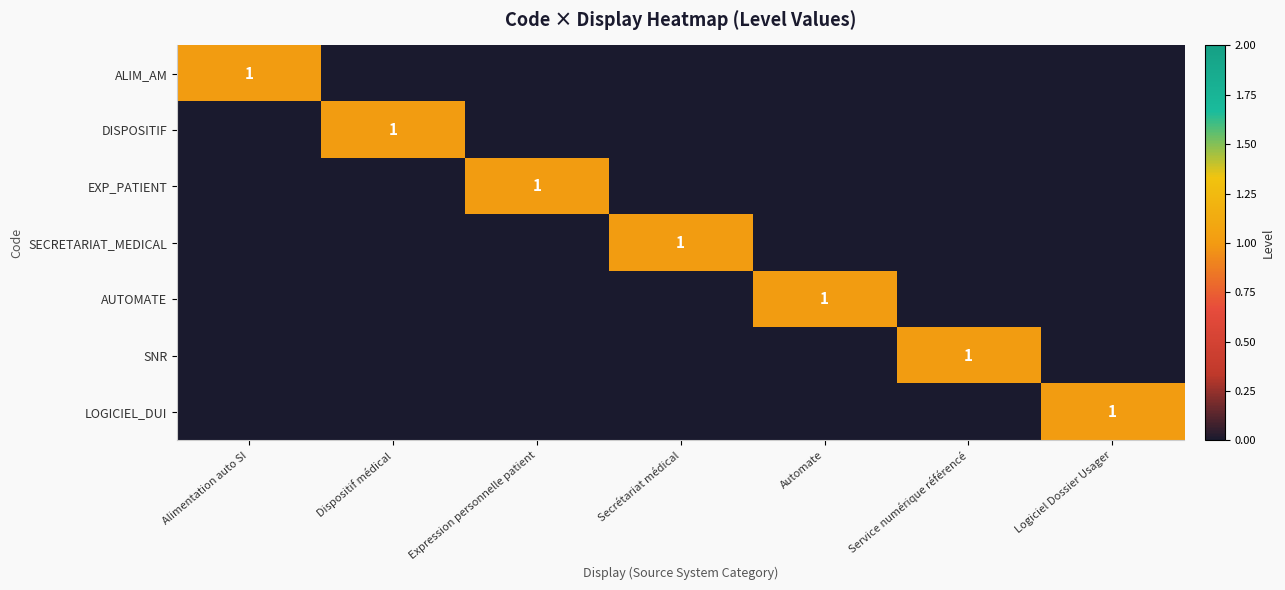

How many EXP_PATIENT values are between 0 and 1?

7